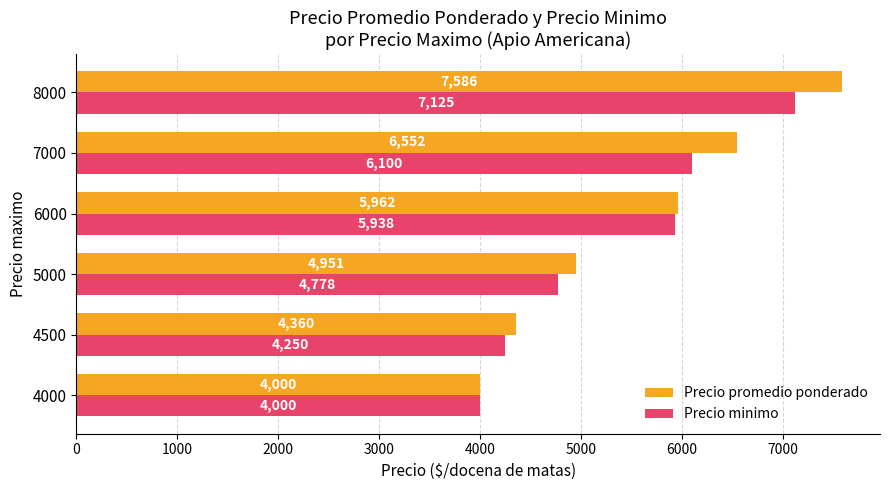

Is it true that Precio minimo equals 12506 at 5000?

False